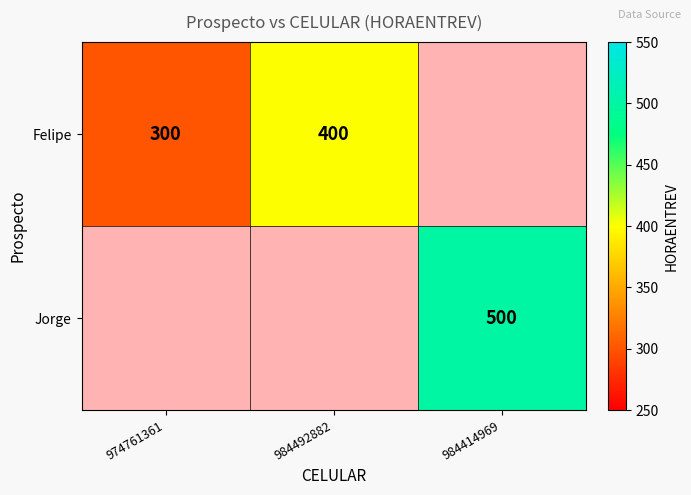

The Felipe series shows 438 at 974761361. True or false?

False